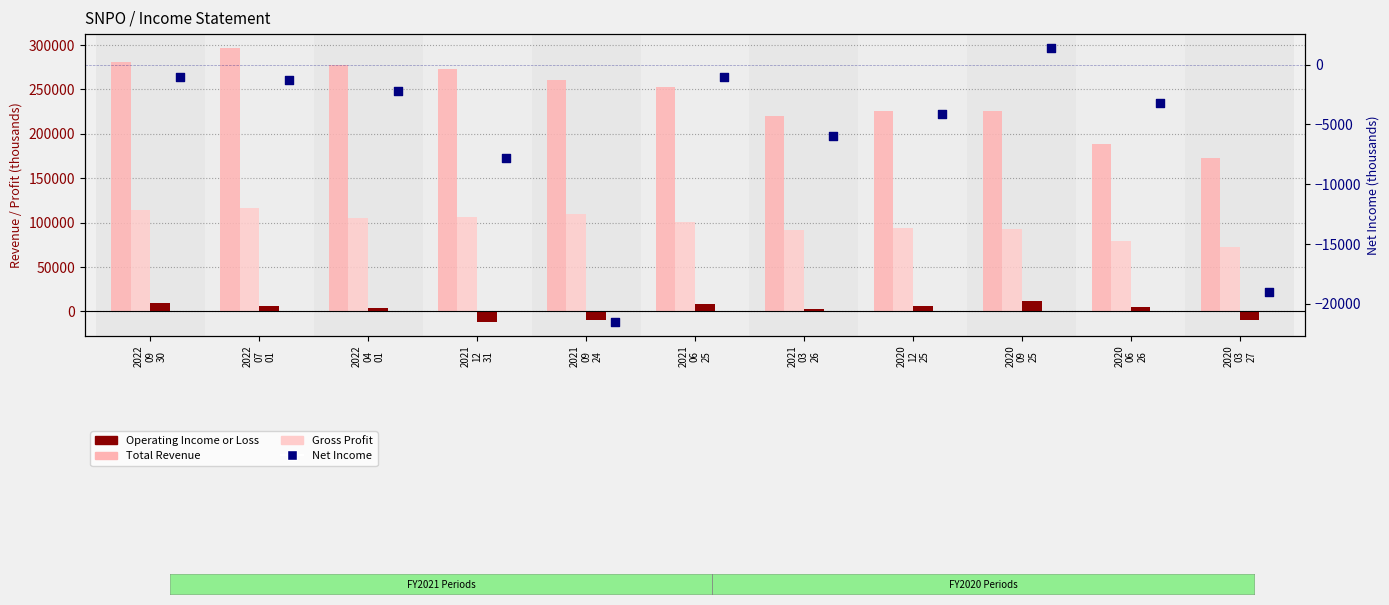

Which series reaches the minimum Y coordinate?

Net Income